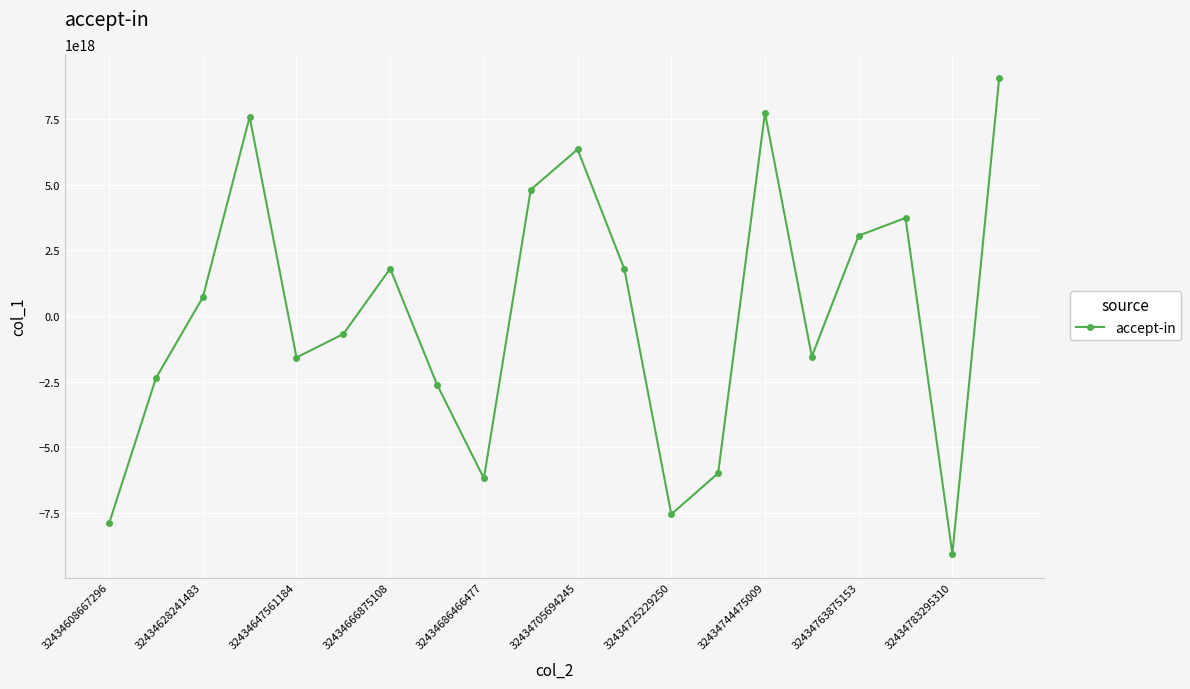

How many interior local peaks (higher than both neighbors) does the data have?

5